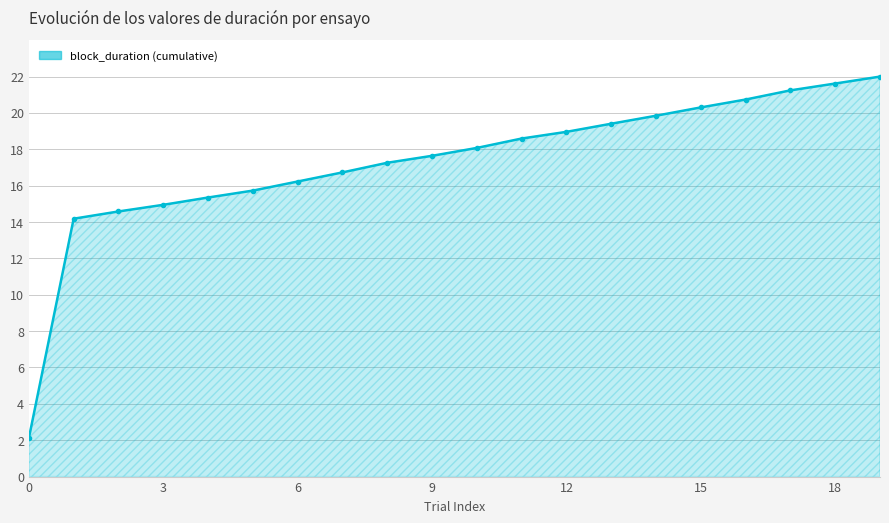

How many values are below 18?

10